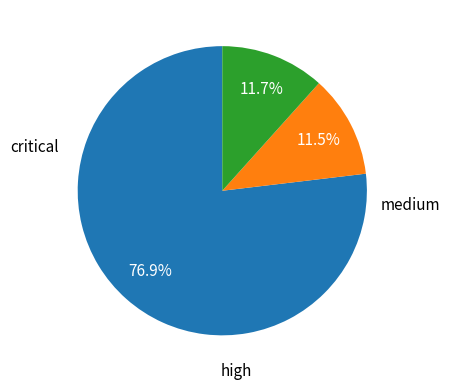

Is there any slice that represents more than half of the pie?

Yes